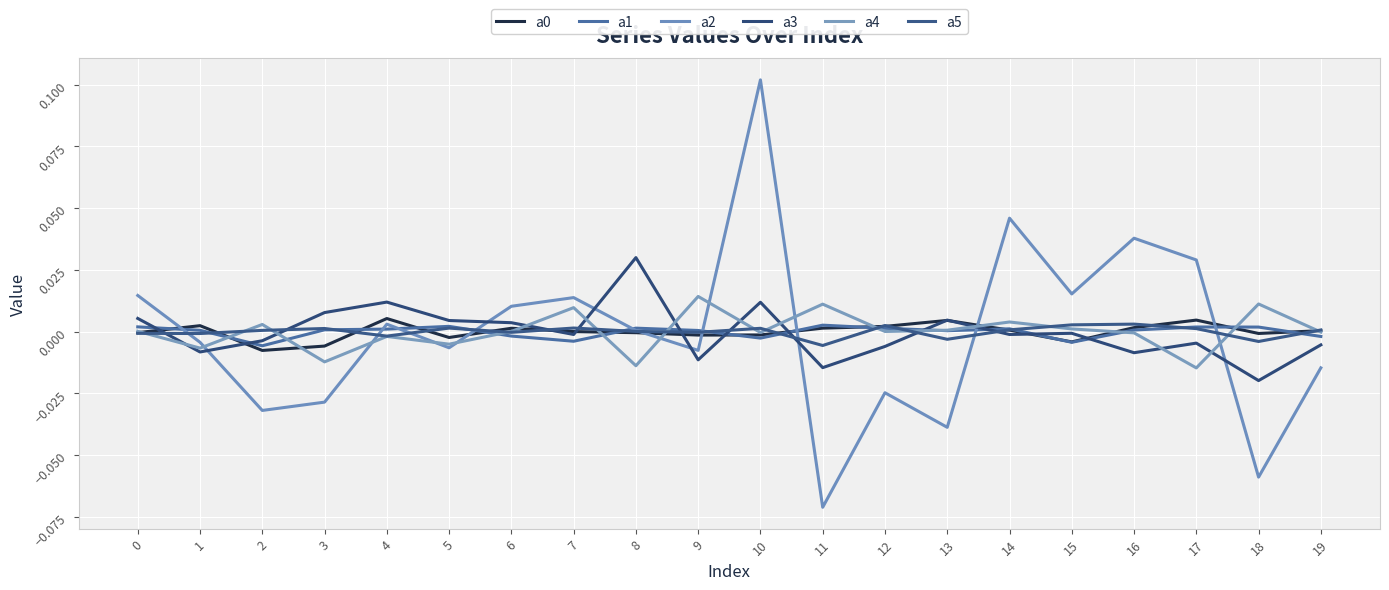

How many lines are shown in the chart?

6